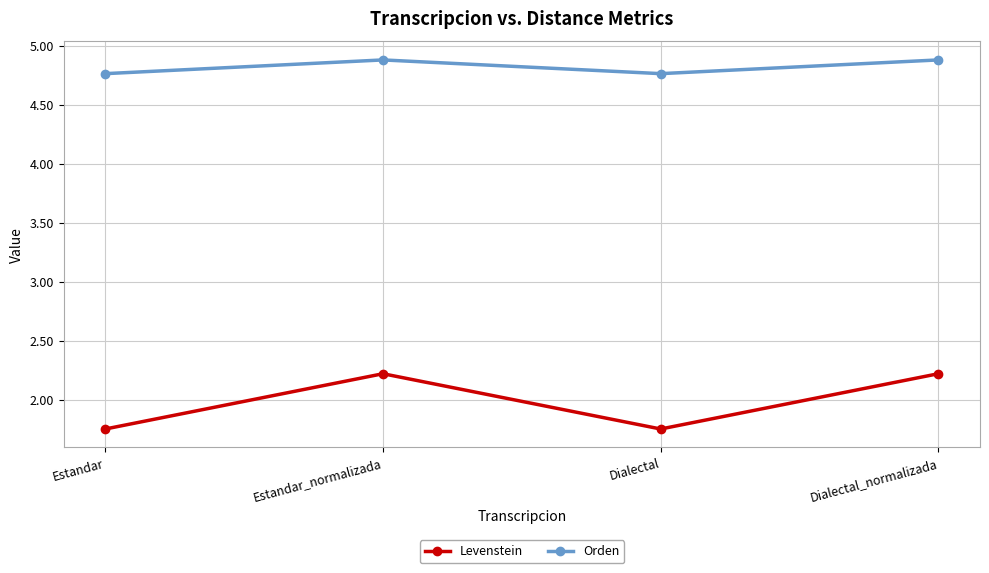

Is this an area chart (filled region under the line)?

No